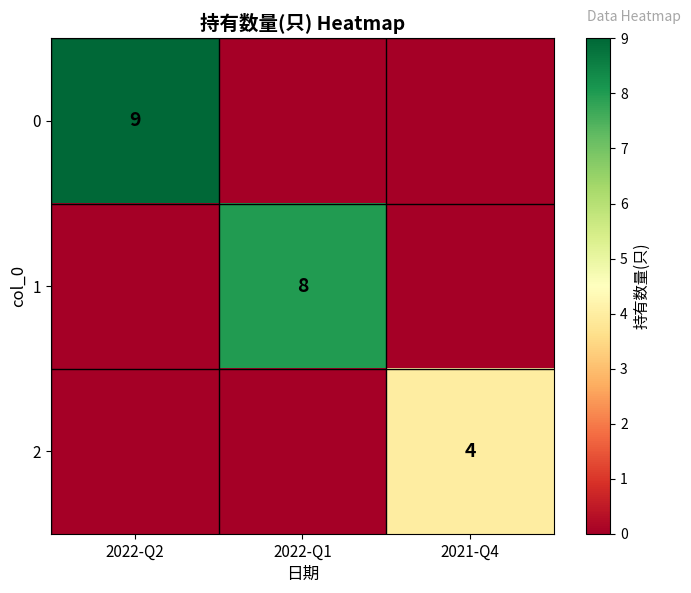

Is it true that 0 equals 3 at 2022-Q2?

False